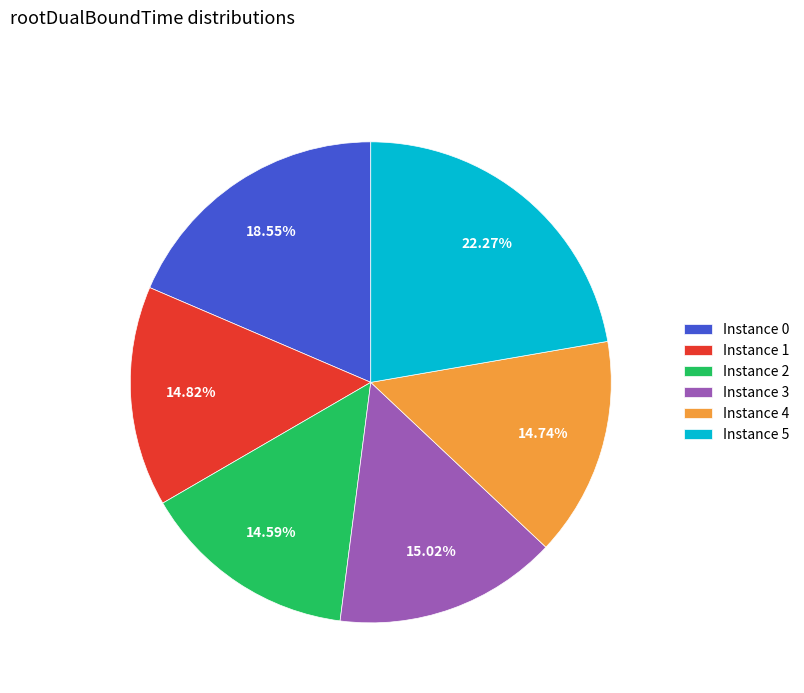

Does any single category account for the majority?

No